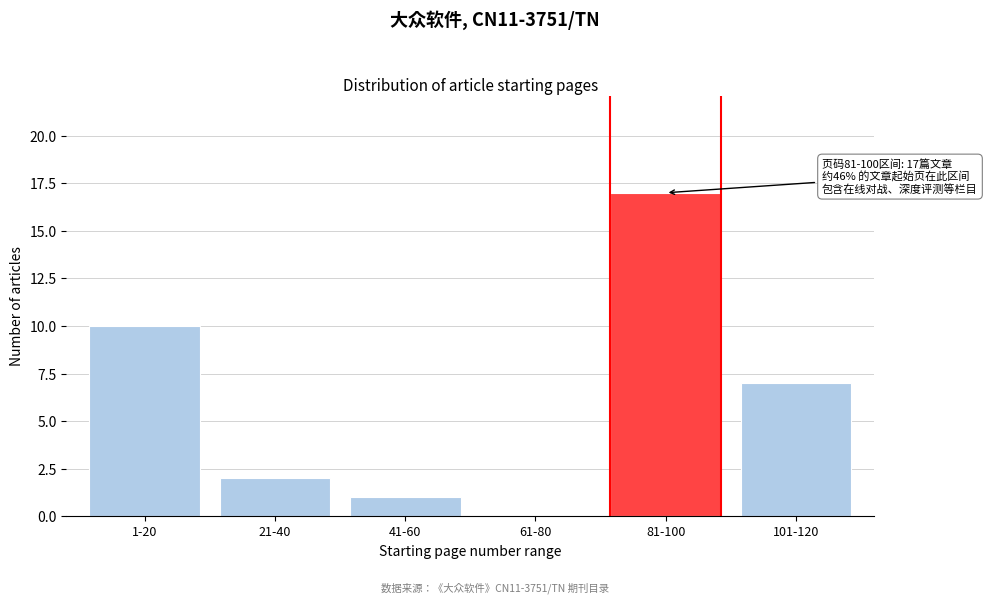

Reading left to right, what are all the values shown in this chart?

1-20=10	21-40=2	41-60=1	61-80=0	81-100=17	101-120=7